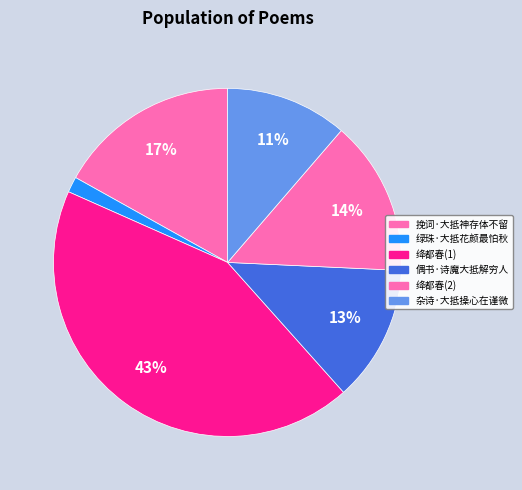

Is there a majority slice in this chart?

No